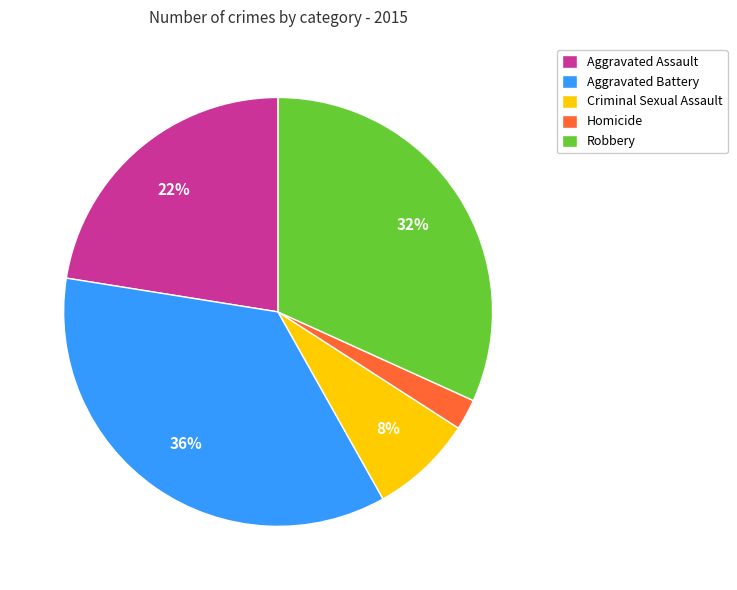

To the nearest percent, what percentage of the pie is Criminal Sexual Assault?

8%